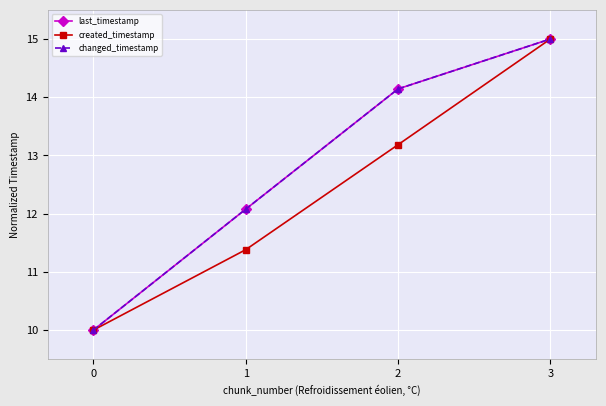

How many values in the created_timestamp series exceed 13?

2